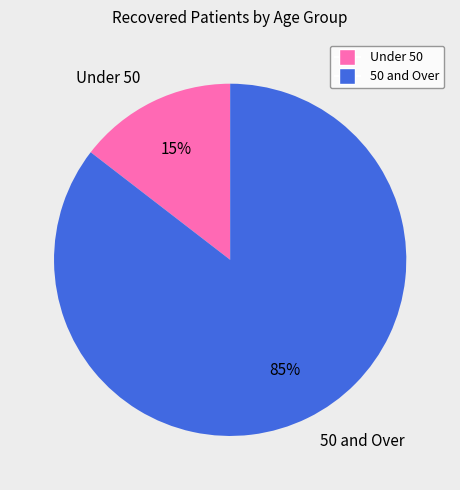

Which slice is the smallest?

Under 50